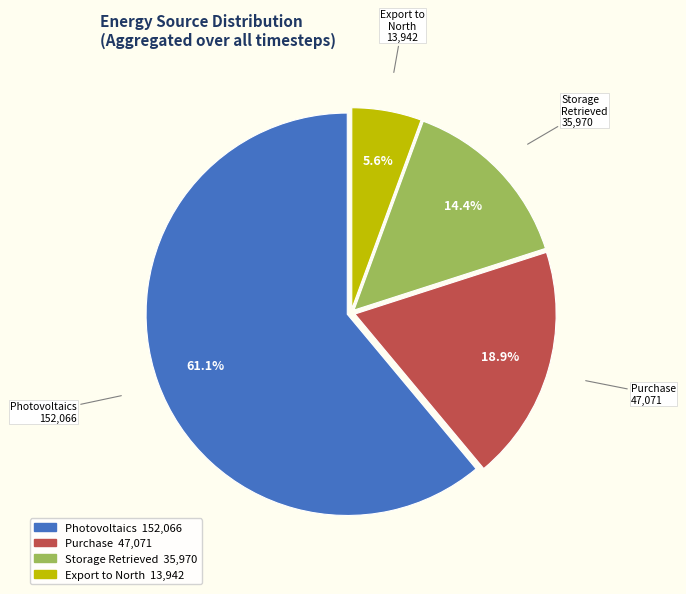

Is there any slice that represents more than half of the pie?

Yes